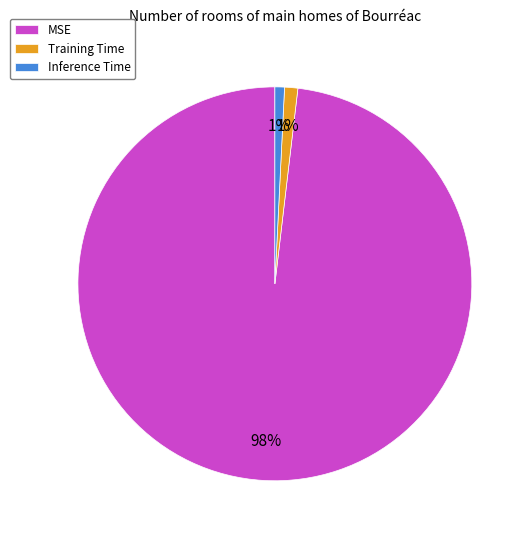

Count the number of slices in the pie.

3